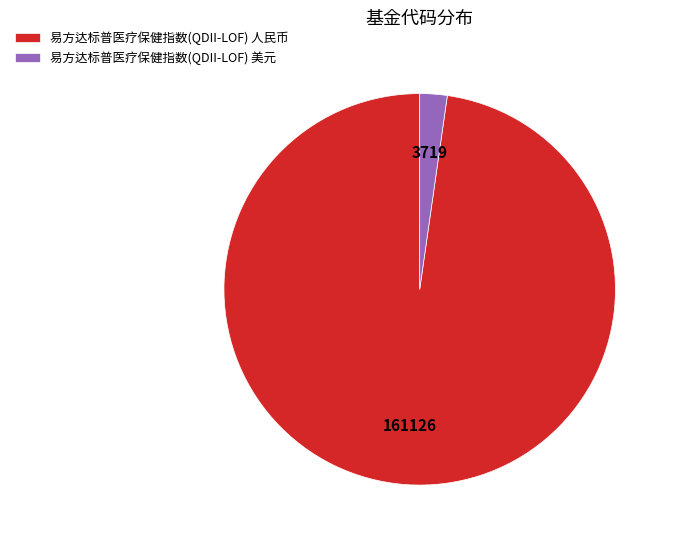

Which has a higher value, 易方达标普医疗保健指数(QDII-LOF) 人民币 or 易方达标普医疗保健指数(QDII-LOF) 美元?

易方达标普医疗保健指数(QDII-LOF) 人民币